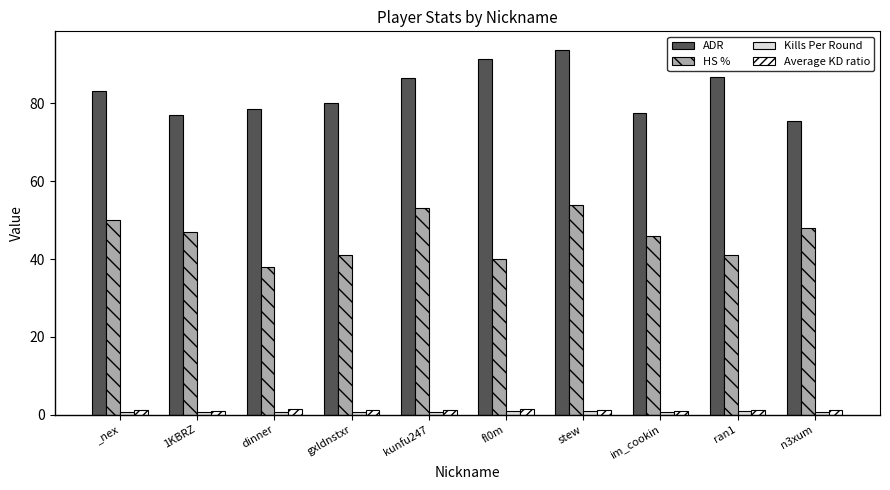

How many bars are there in total?

40